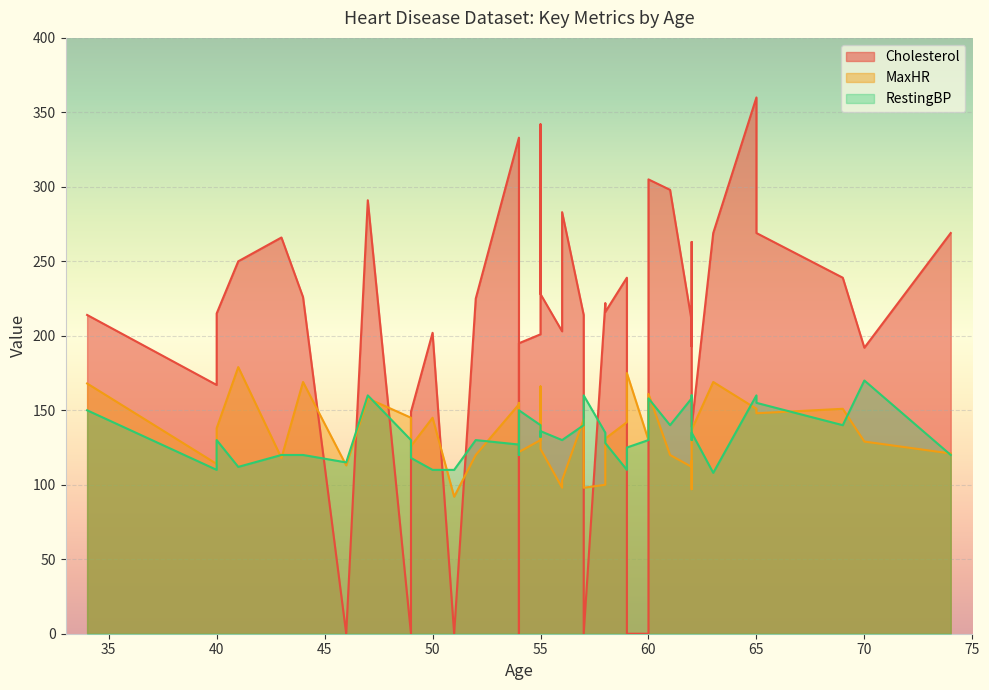

True or false: RestingBP has a value of 150 at 34.

True